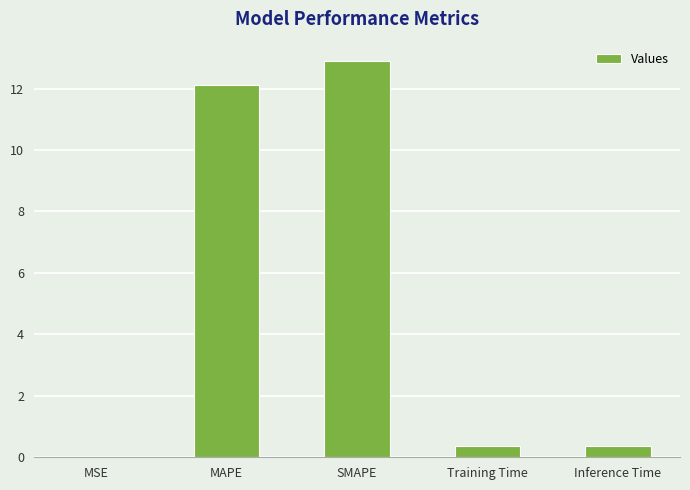

The chart shows a value of 12.1 at MAPE. True or false?

True